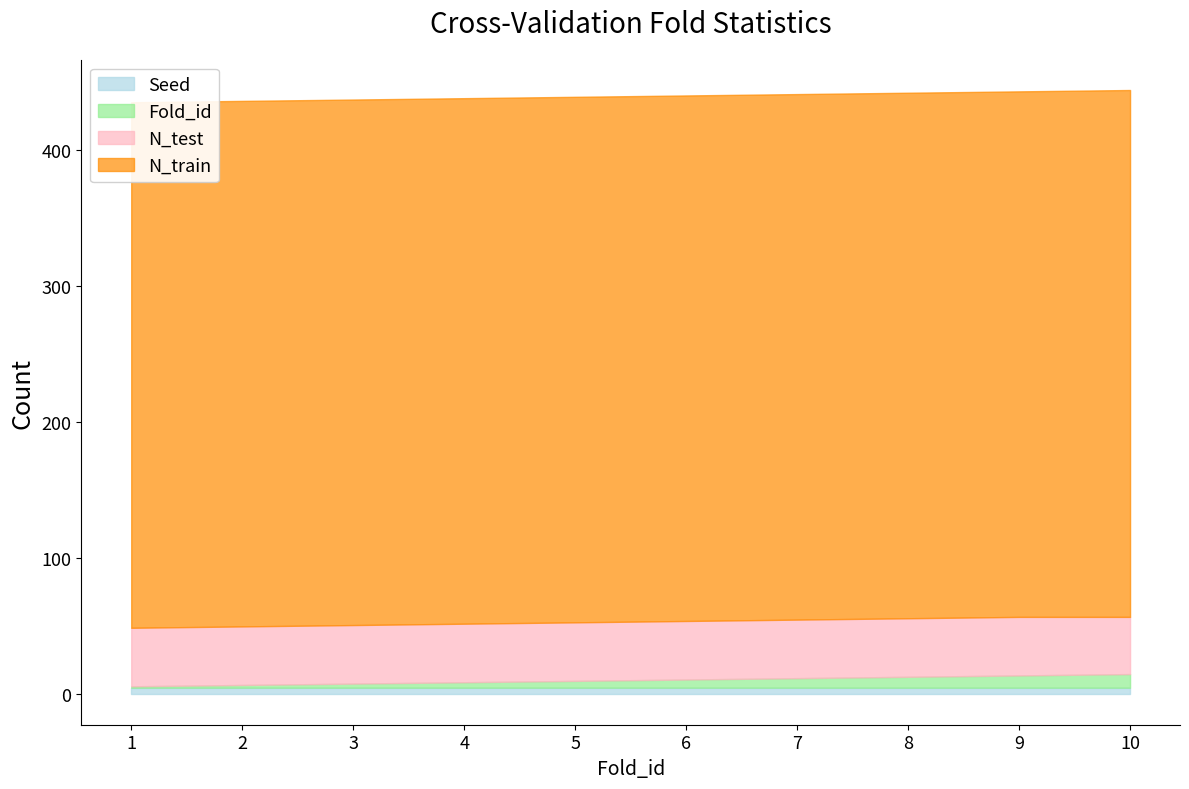

List the labels in order of N_test value, smallest first.

10, 1, 2, 3, 4, 5, 6, 7, 8, 9